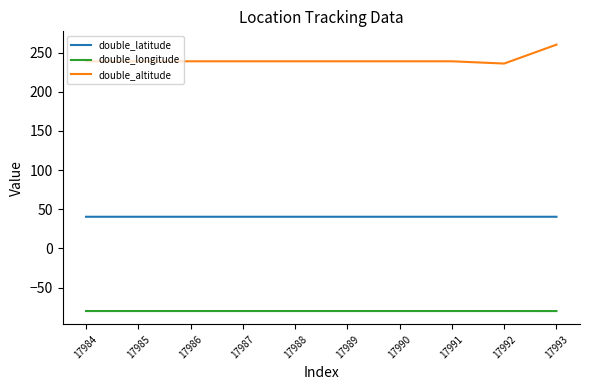

What is the average value of the double_altitude series?

240.8